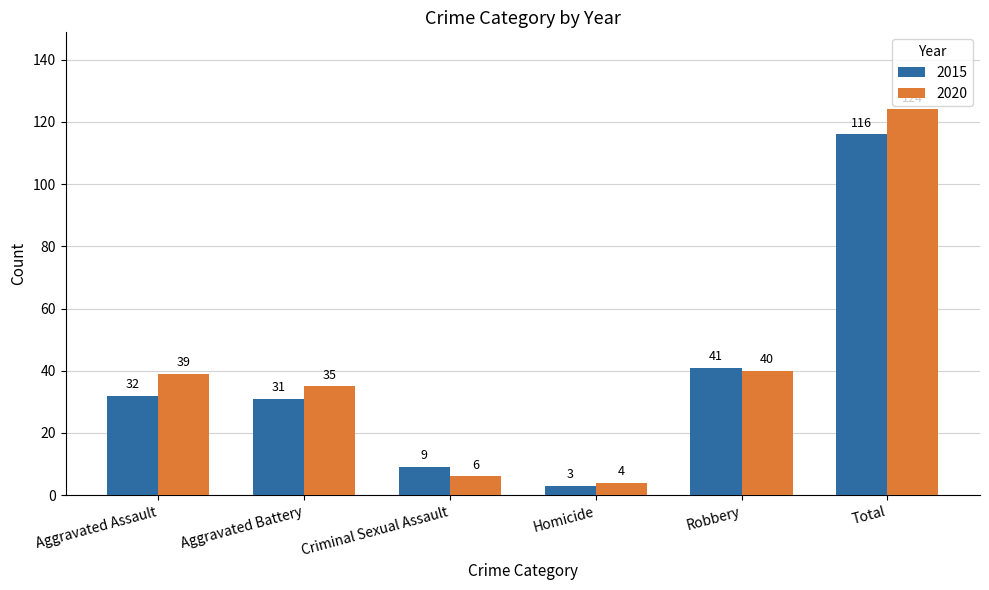

Which label corresponds to the smallest value in the chart?

Homicide